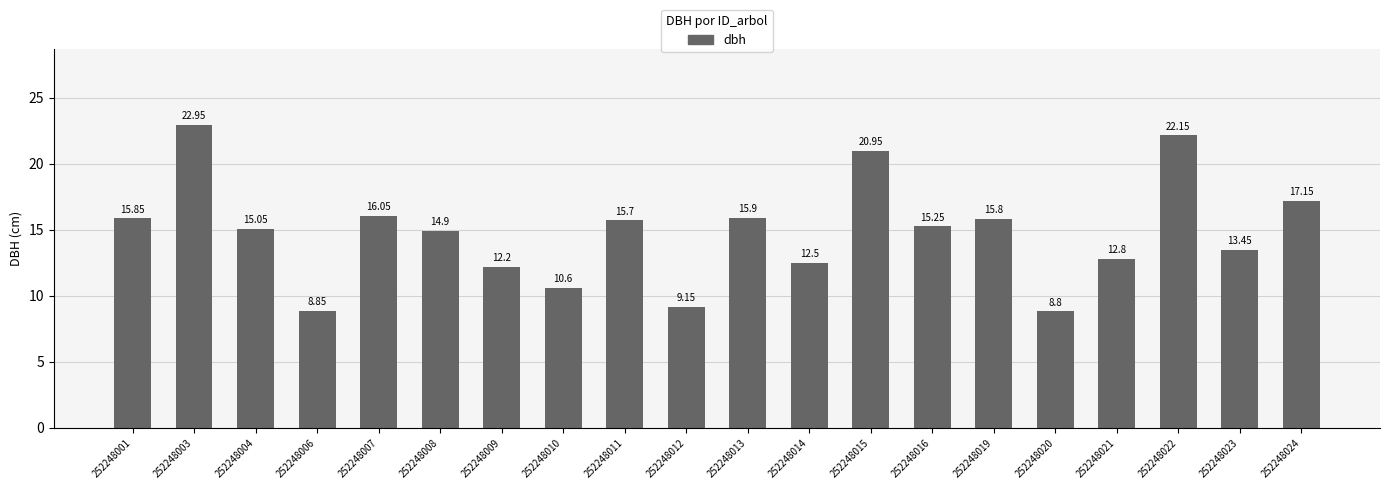

List the labels in order of value, smallest first.

252248020, 252248006, 252248012, 252248010, 252248009, 252248014, 252248021, 252248023, 252248008, 252248004, 252248016, 252248011, 252248019, 252248001, 252248013, 252248007, 252248024, 252248015, 252248022, 252248003